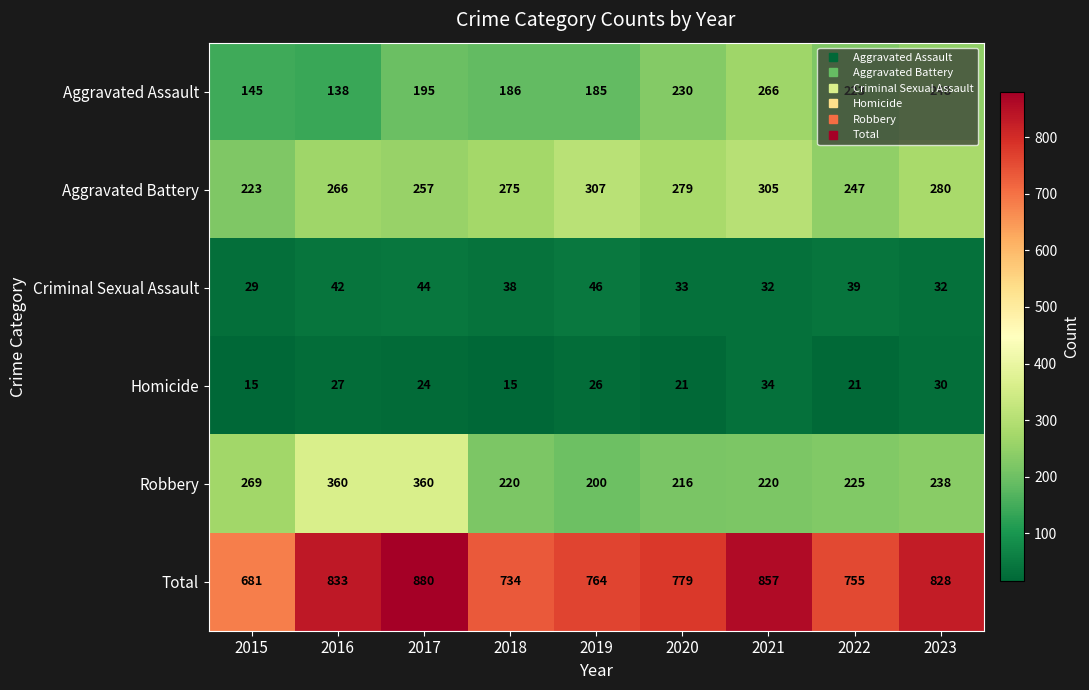

What is the spread (max minus min) of values at 2022?

734